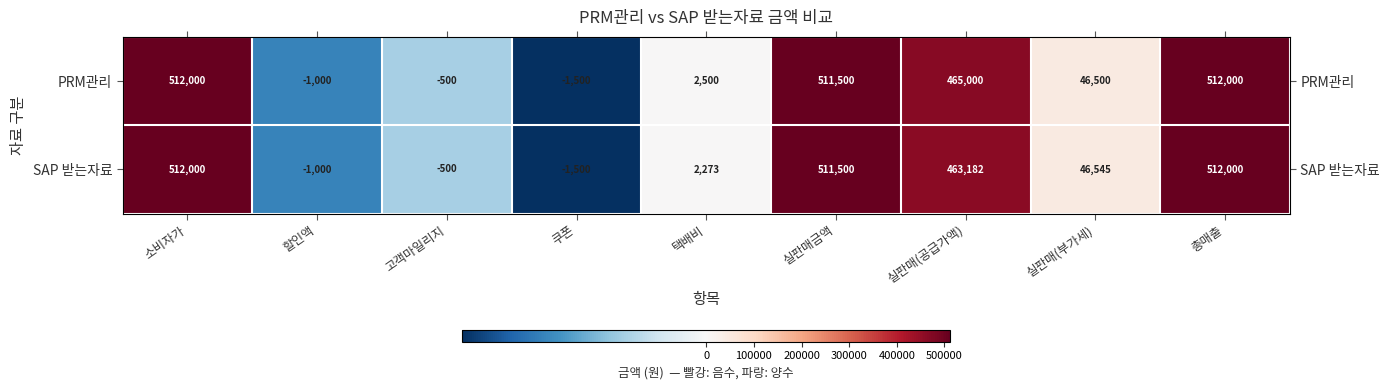

Which series has the largest total across all categories?

PRM관리